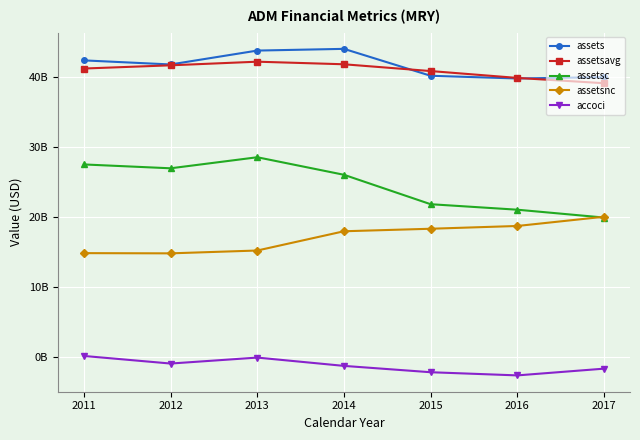

True or false: assets and accoci cross at least once.

False